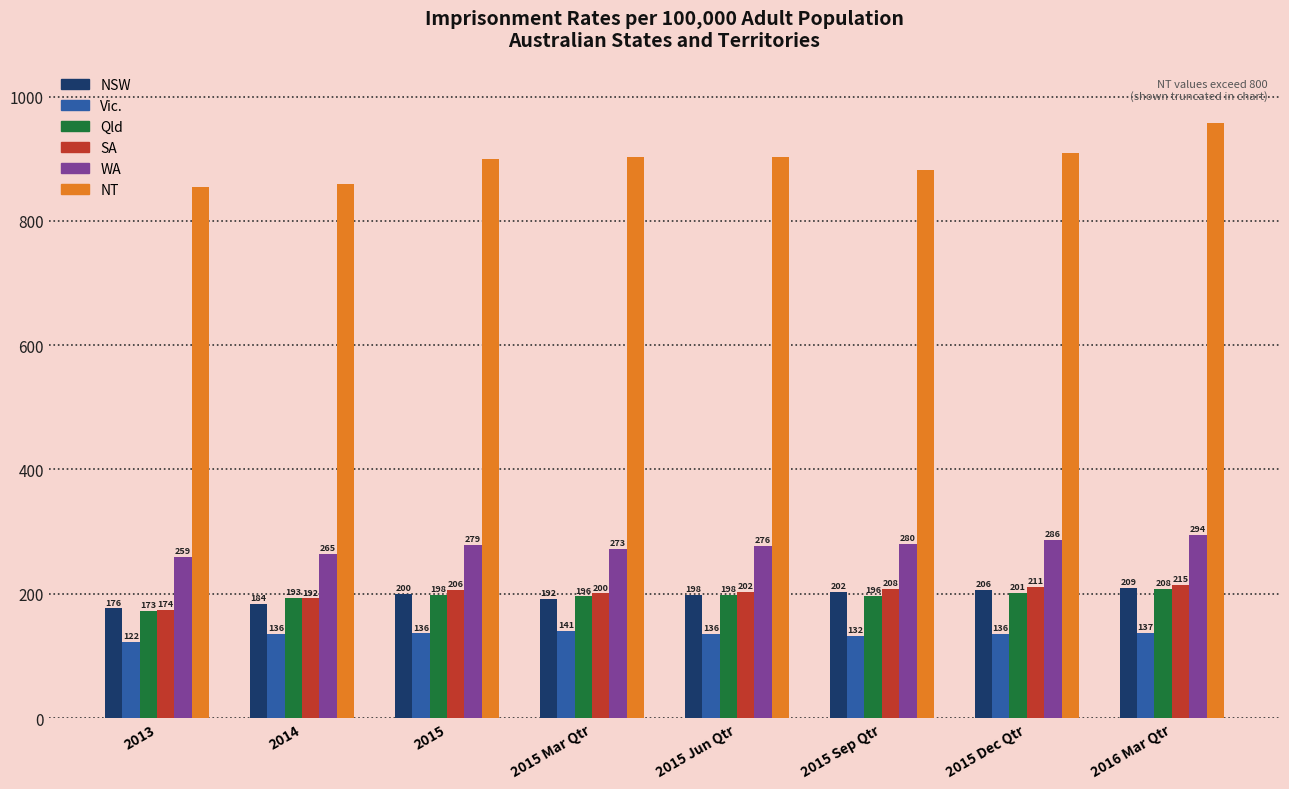

Where is Qld nearest to the value 190?

2014